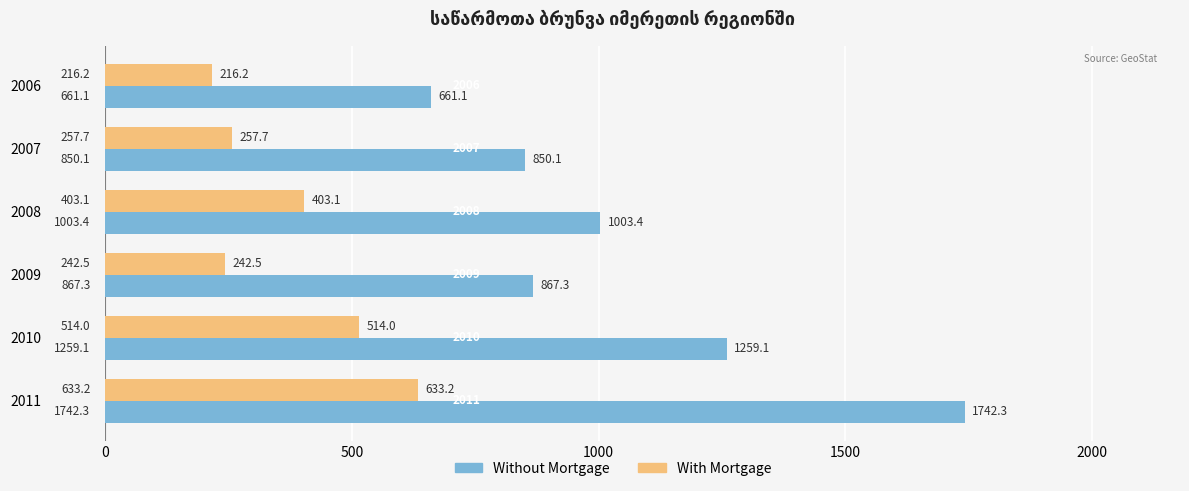

Which series has the largest total across all categories?

Without Mortgage